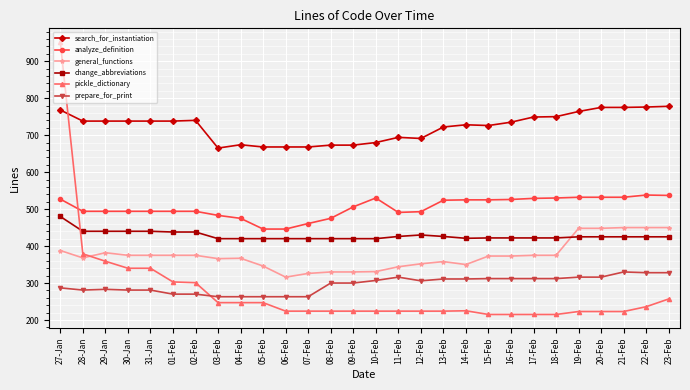

Which series has the widest spread of values?

pickle_dictionary